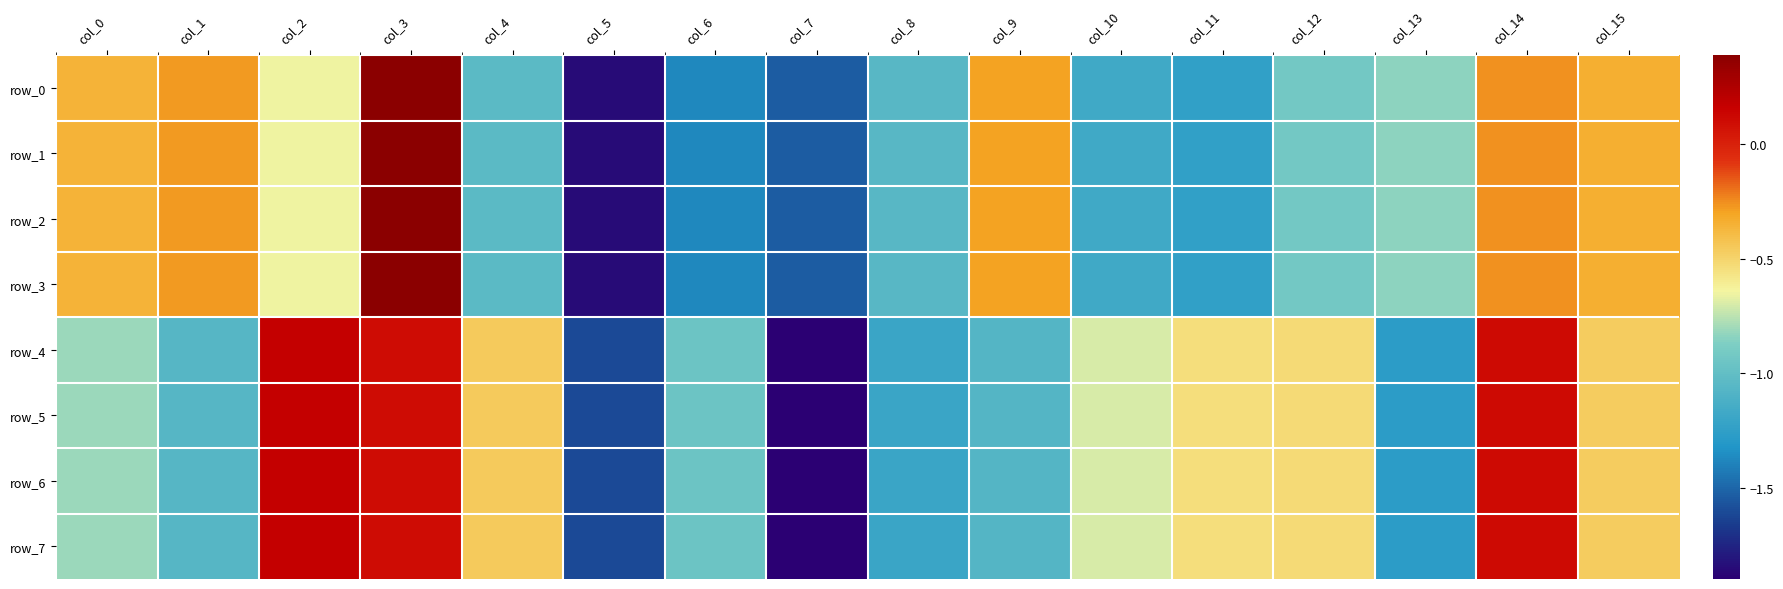

Between col_8 and col_13, which is larger?

col_13